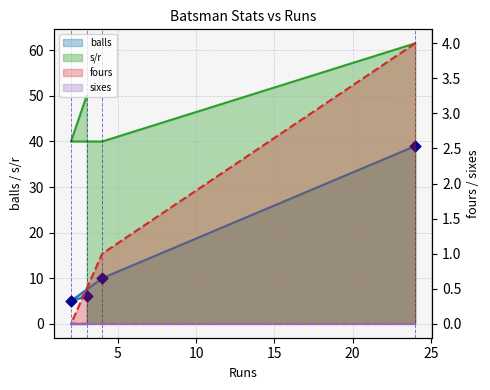

Which series has the largest total across all categories?

s/r